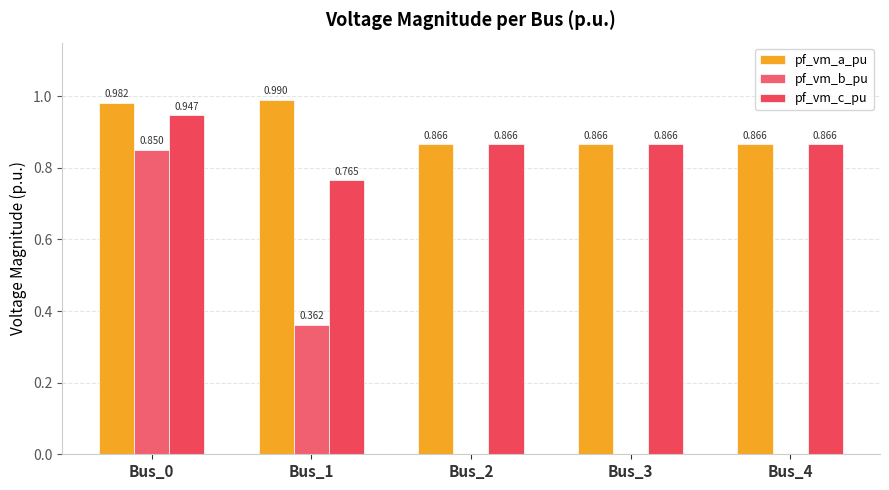

Which category has the lowest value in the pf_vm_c_pu series?

Bus_1